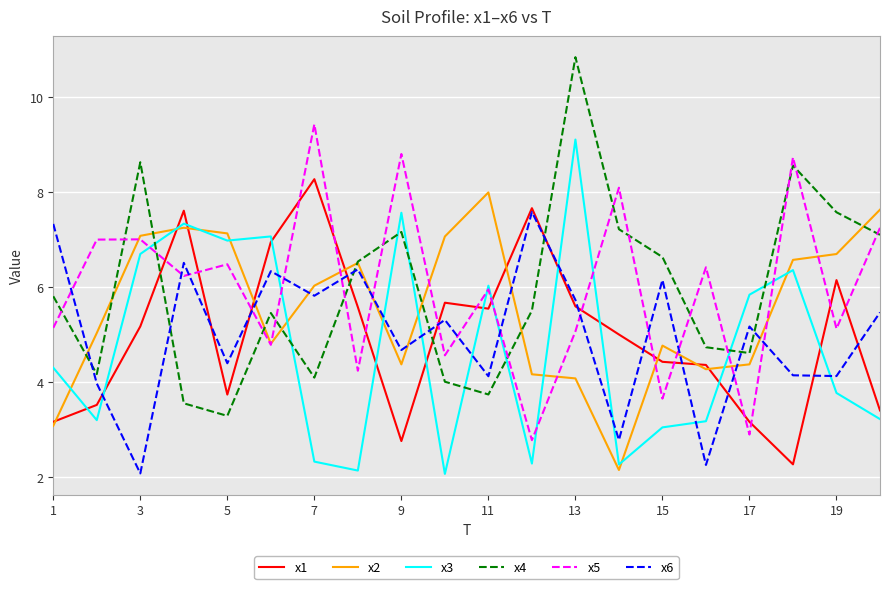

What is the smallest value displayed?

2.1